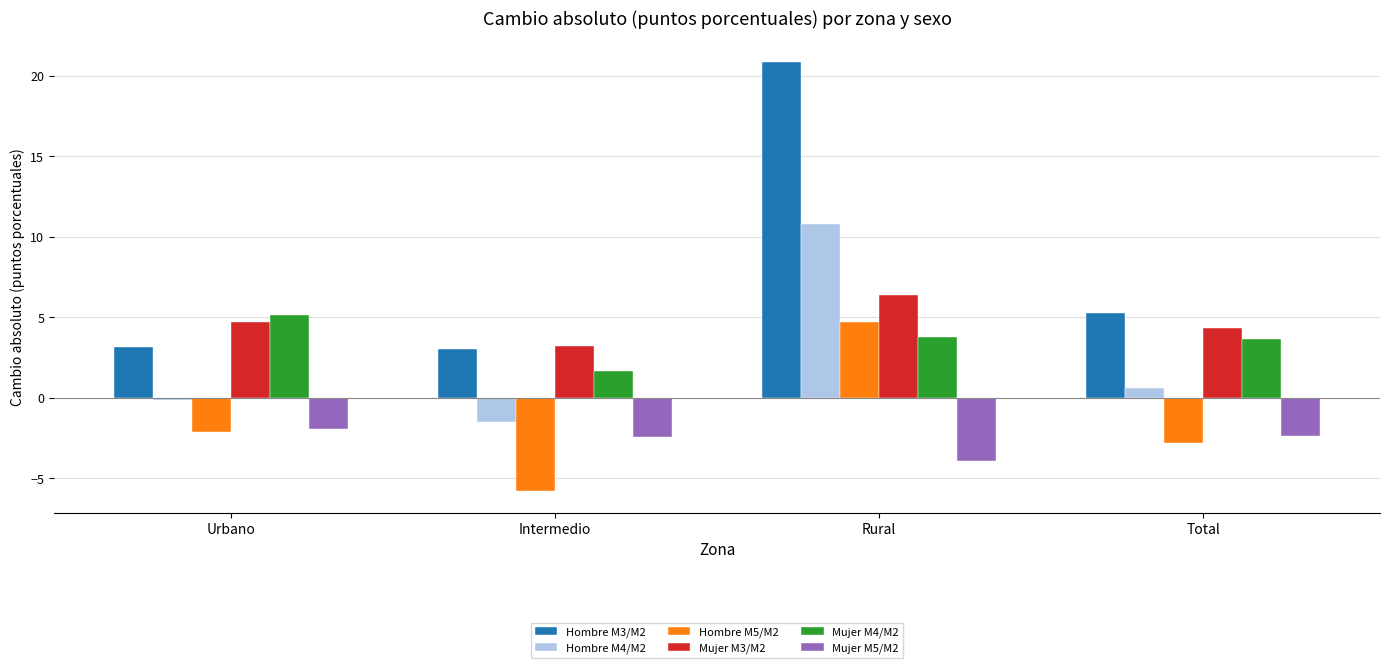

Which category has the highest value in the Mujer M3/M2 series?

Rural